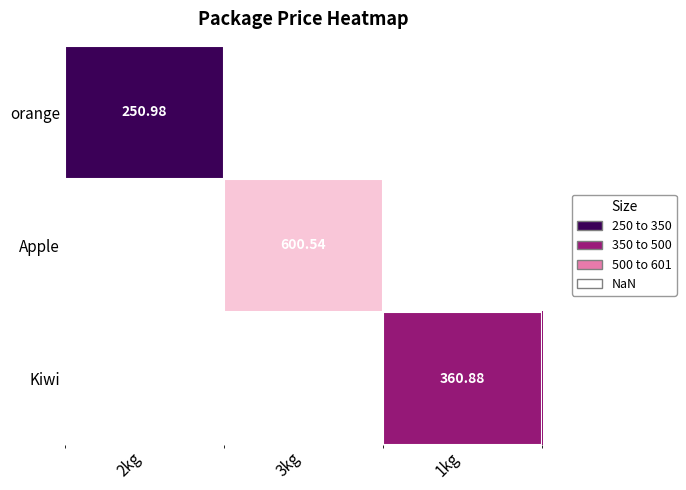

Is the value of orange at 2kg greater than the value of Apple at 3kg?

No